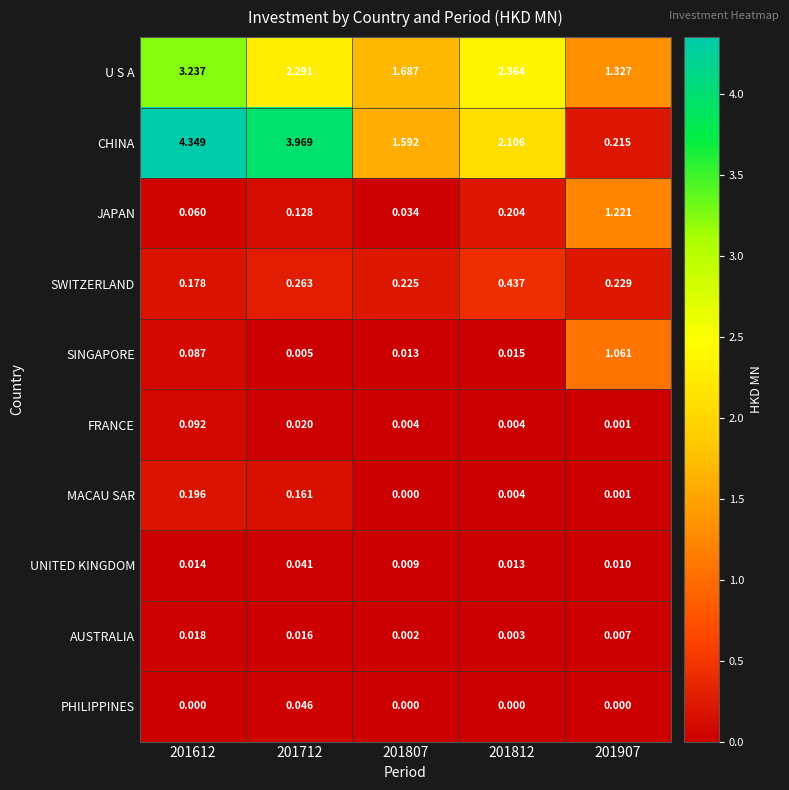

What is the total value across all series at 201712?

6.9